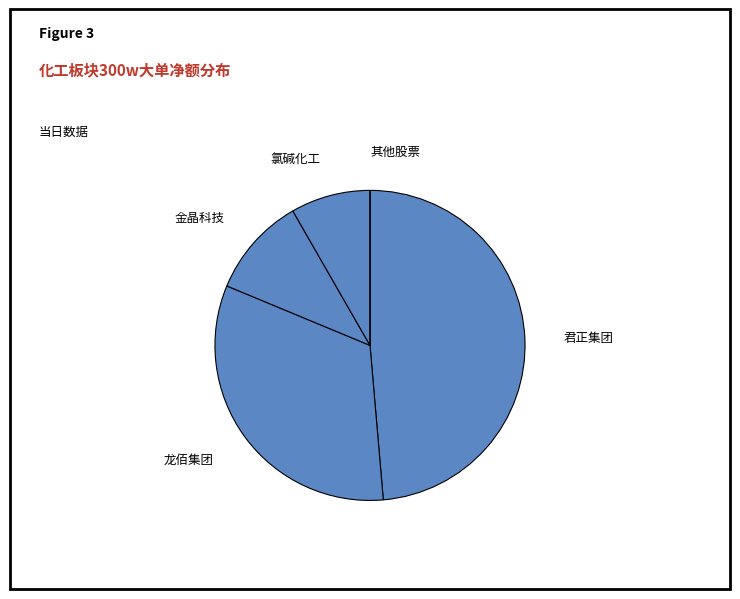

Is 龙佰集团 the majority of the pie?

No